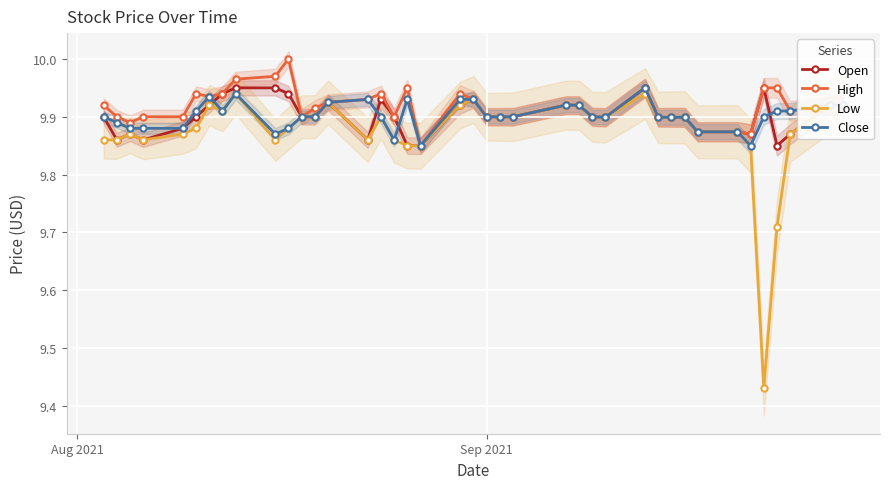

True or false: Close has more than 0 points higher than both neighbors.

True